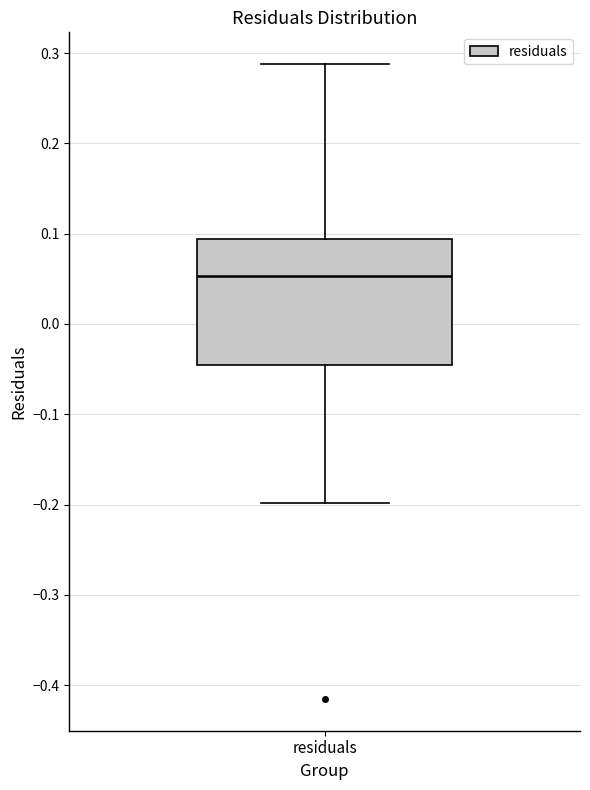

Transcribe this box plot: give where the median line is, the range the box spans, and where the two whiskers end, as read against the y-axis. The values are not printed on the chart, so give them approximately, as read against the axis.

median 0.05, box -0.05 to 0.09, whiskers -0.20 to 0.29